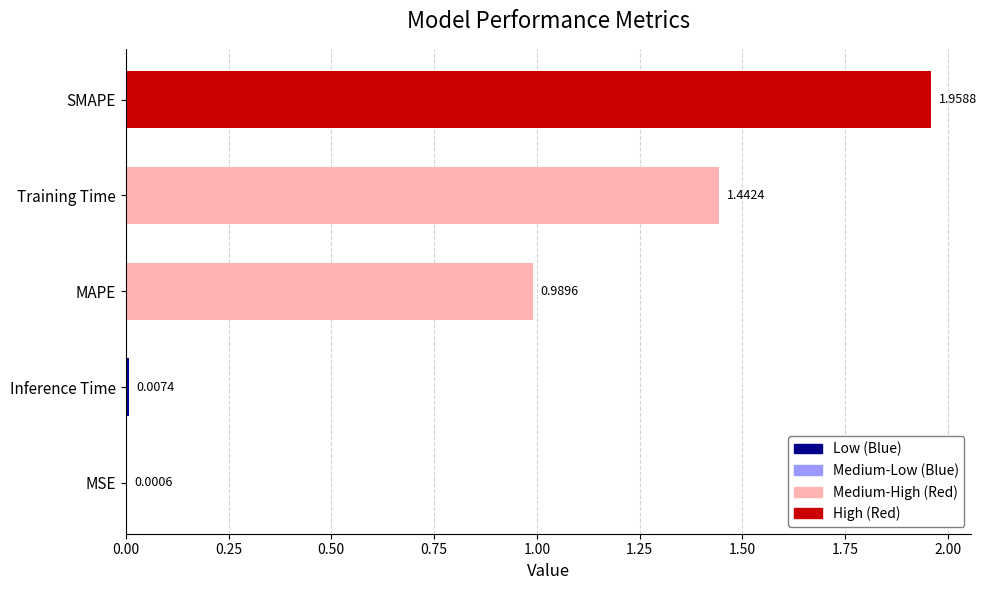

What is the sum of all values?

4.4